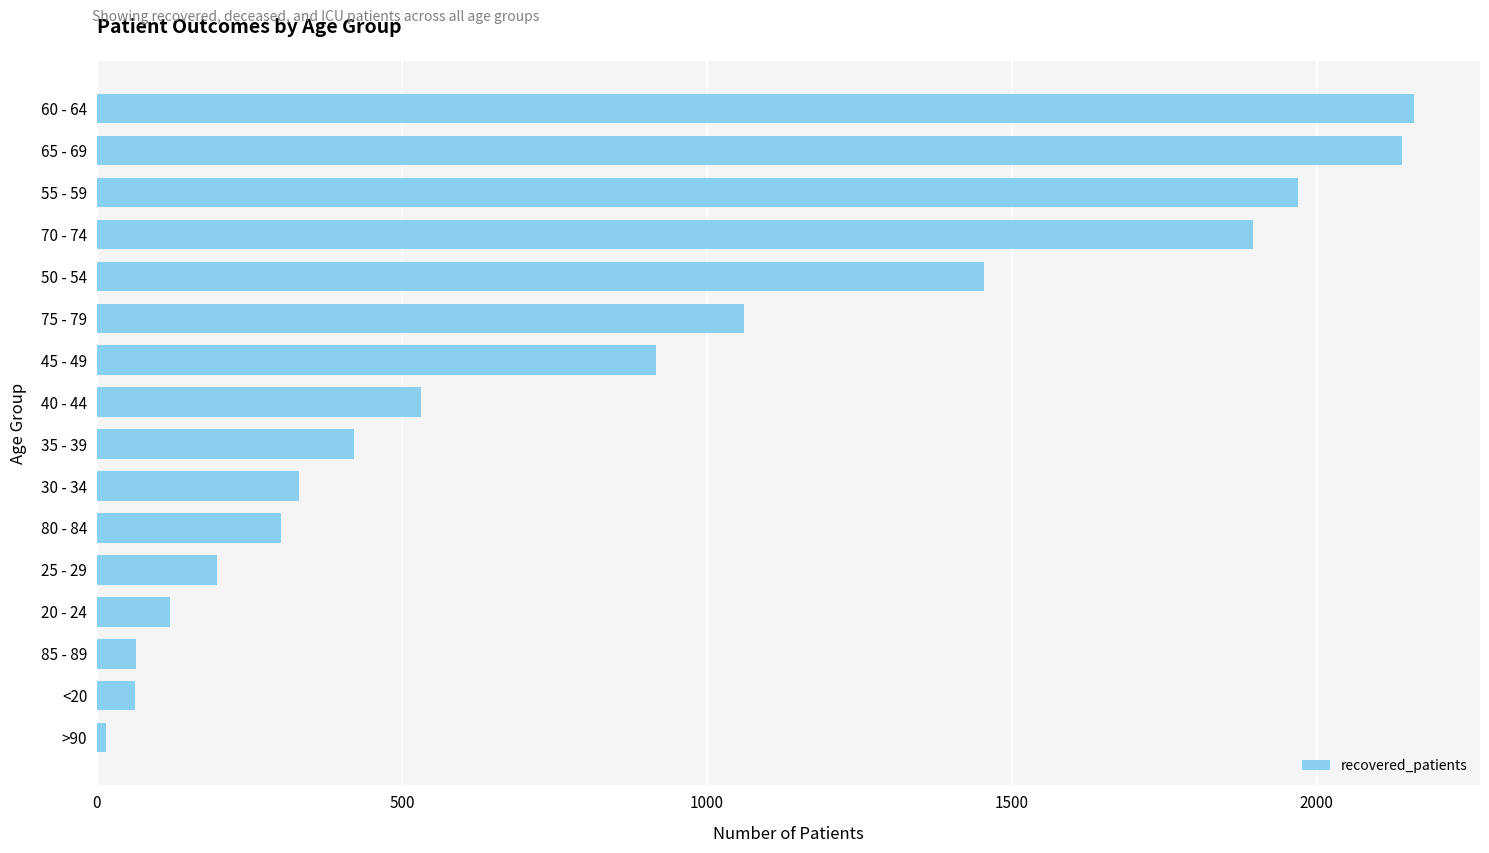

The value at 65 - 69 is 3780. True or false?

False